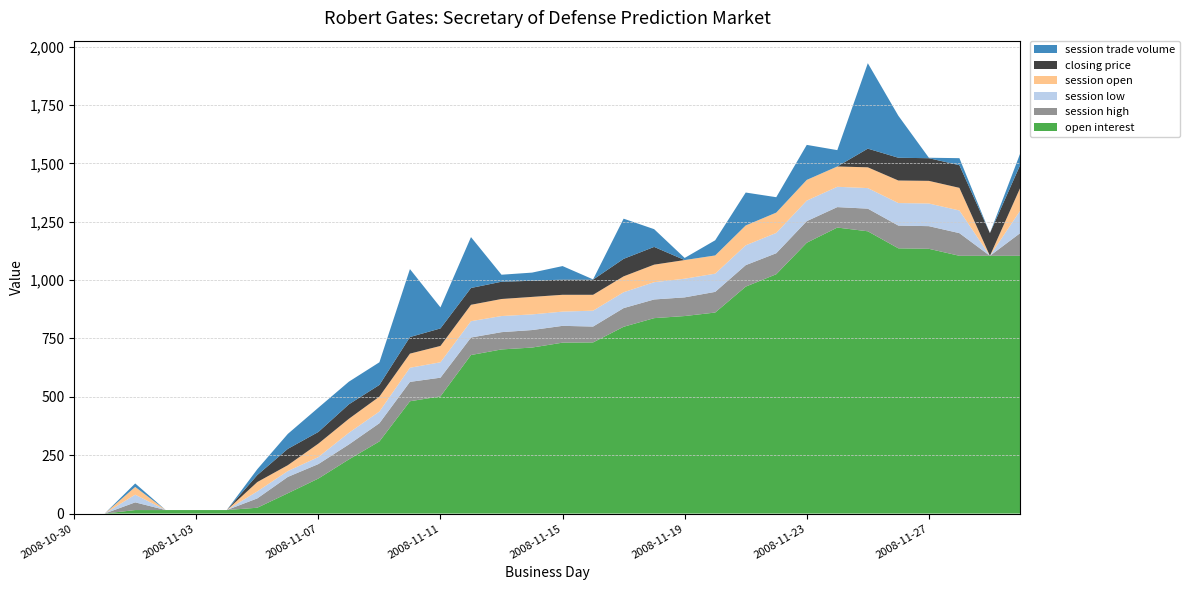

Reading right to left, what are all the values shown in this chart?

session trade volume: 50.0	0.0	30.0	2.0	180.0	366.0	70.0	150.0	66.0	141.0	65.0	9.0	76.0	172.0	1.0	58.0	35.0	30.0	218.0	90.0	291.0	97.0	97.0	104.0	64.0	25.0	0.0	0.0	0.0	15.0	0.0	0.0
session open: 98.0	0.0	97.0	97.0	96.5	89.0	87.0	88.6	87.0	85.0	78.0	79.9	75.1	68.0	68.0	72.0	75.0	73.0	70.2	70.0	60.5	64.0	59.9	57.5	25.1	40.0	0.0	0.0	0.0	33.0	0.0	0.0
session high: 98.0	0.0	97.1	97.0	97.5	97.0	87.6	92.5	90.0	92.0	88.5	80.0	80.0	80.0	68.0	72.0	75.0	74.0	75.0	80.0	83.0	78.0	64.0	62.0	70.0	40.0	0.0	0.0	0.0	33.0	0.0	0.0
session low: 97.3	0.0	97.0	97.0	96.5	88.0	87.0	88.0	87.0	85.0	78.0	79.9	74.0	68.0	68.0	61.0	67.0	69.0	70.0	66.0	60.5	50.0	50.0	30.0	25.1	30.0	0.0	0.0	0.0	33.0	0.0	0.0
closing price: 98.0	97.1	97.1	97.0	97.5	80.0	0.0	0.0	0.0	0.0	0.0	0.0	76.0	75.0	65.0	65.0	69.0	74.0	71.9	75.0	71.0	50.0	62.0	50.0	70.0	30.0	0.0	0.0	0.0	0.0	0.0	0.0
open interest: 1104.0	1104.0	1104.0	1134.0	1136.0	1209.0	1225.0	1160.0	1025.0	972.0	861.0	846.0	837.0	800.0	733.0	732.0	711.0	703.0	679.0	502.0	481.0	309.0	232.0	150.0	87.0	25.0	15.0	15.0	15.0	15.0	0.0	0.0